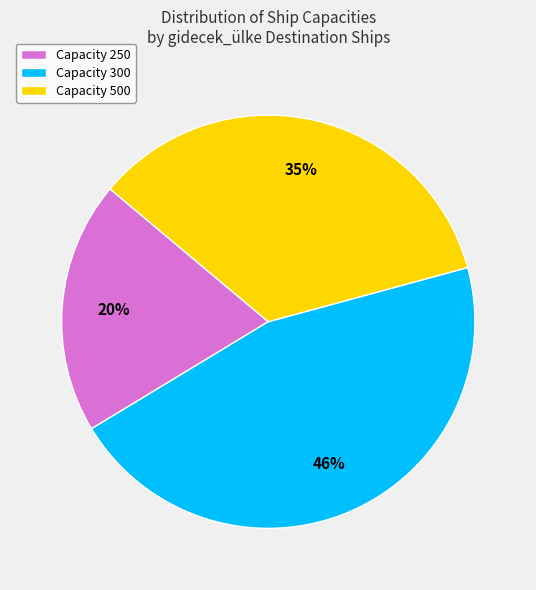

Does Capacity 250 account for over 50% of the chart?

No